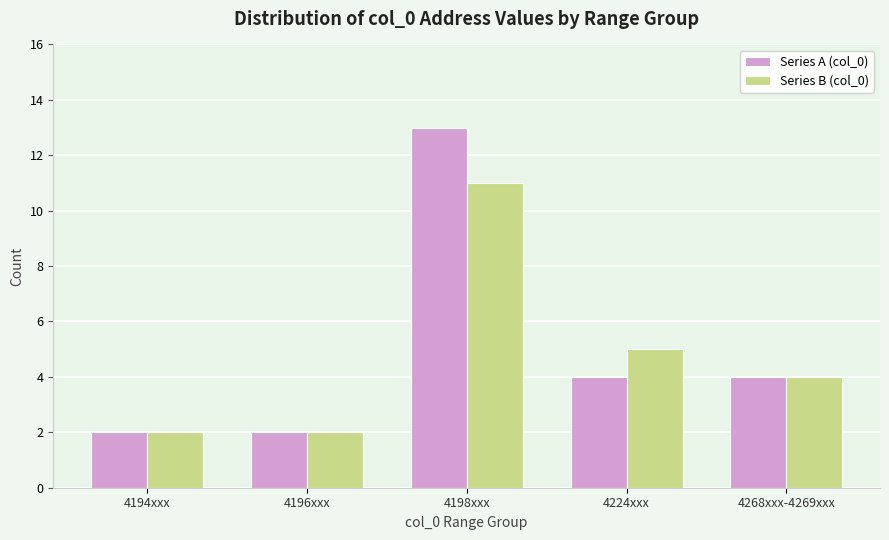

At which label does Series A (col_0) first exceed 4?

4198xxx